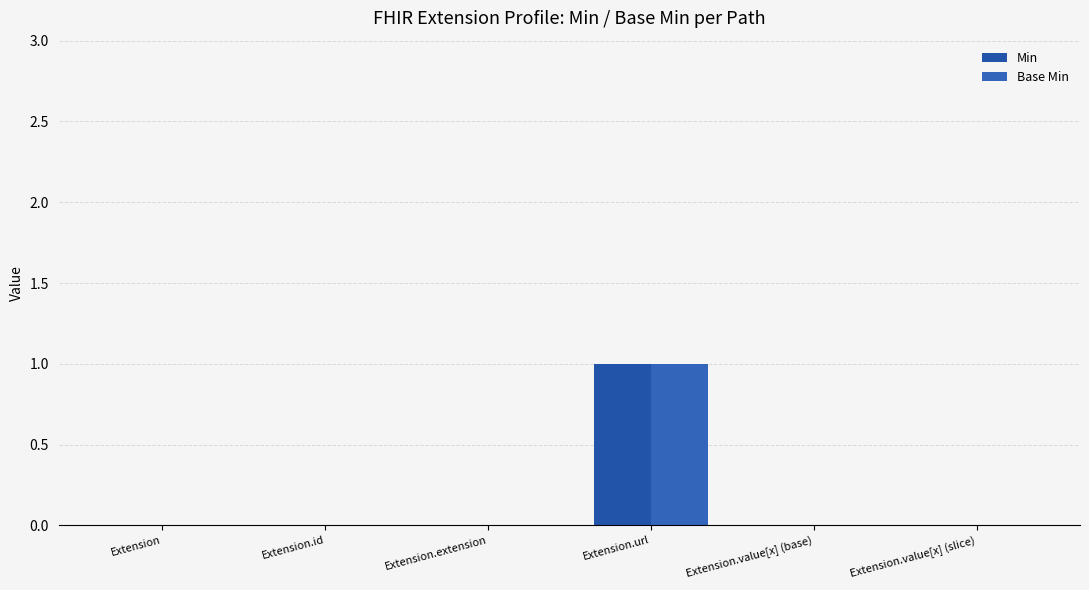

How many Min values are between 0 and 1?

6